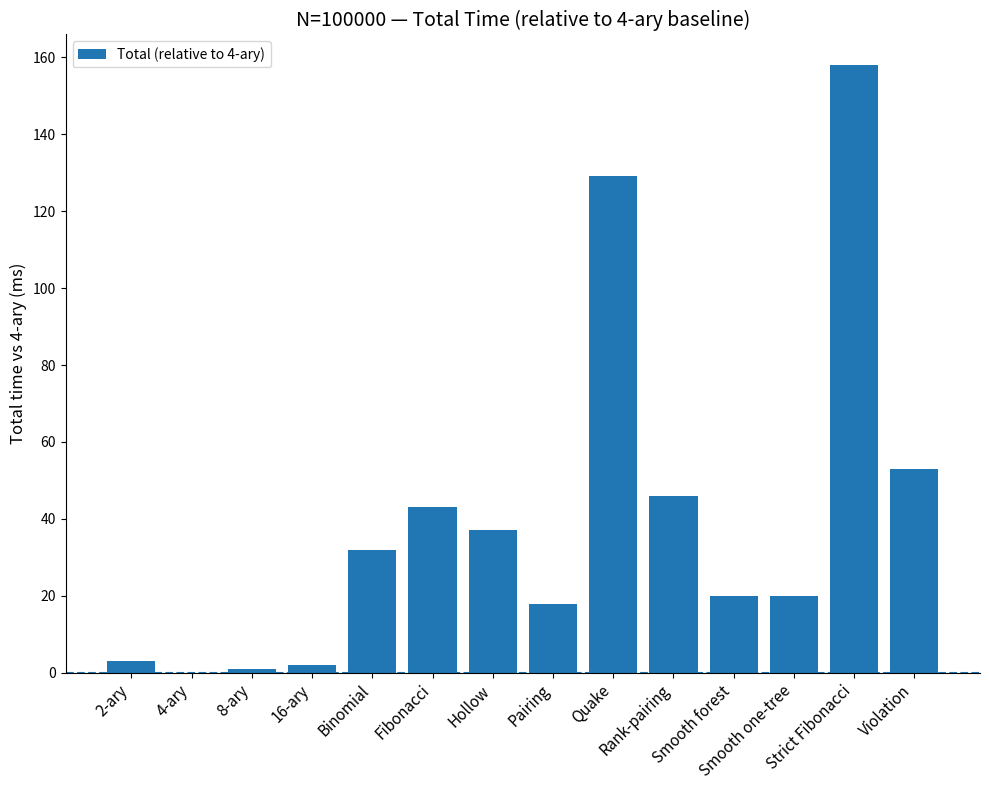

What is the sum of all values?

562